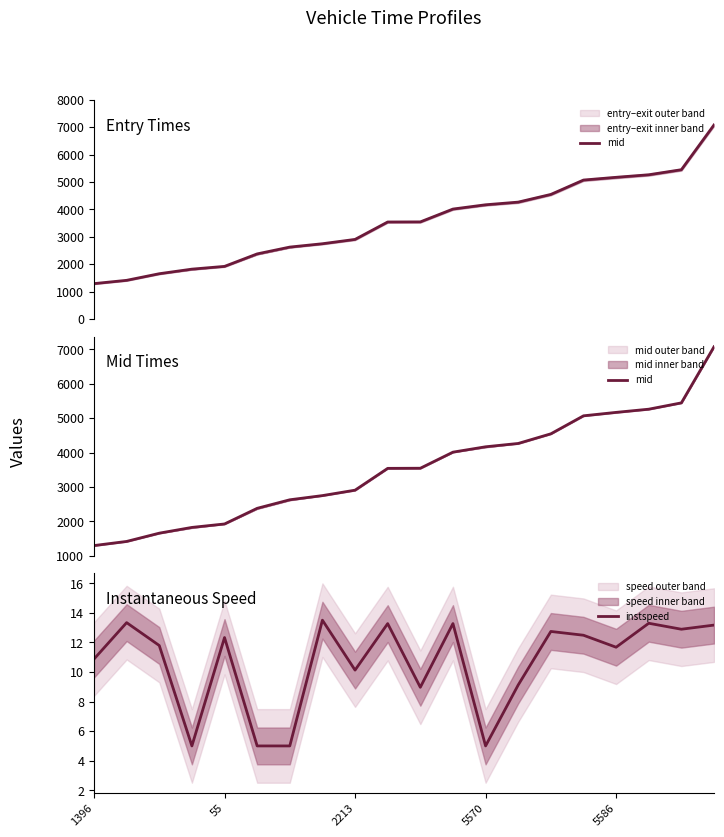

What is the value of the mid point at the 16th from the left?

5069.1